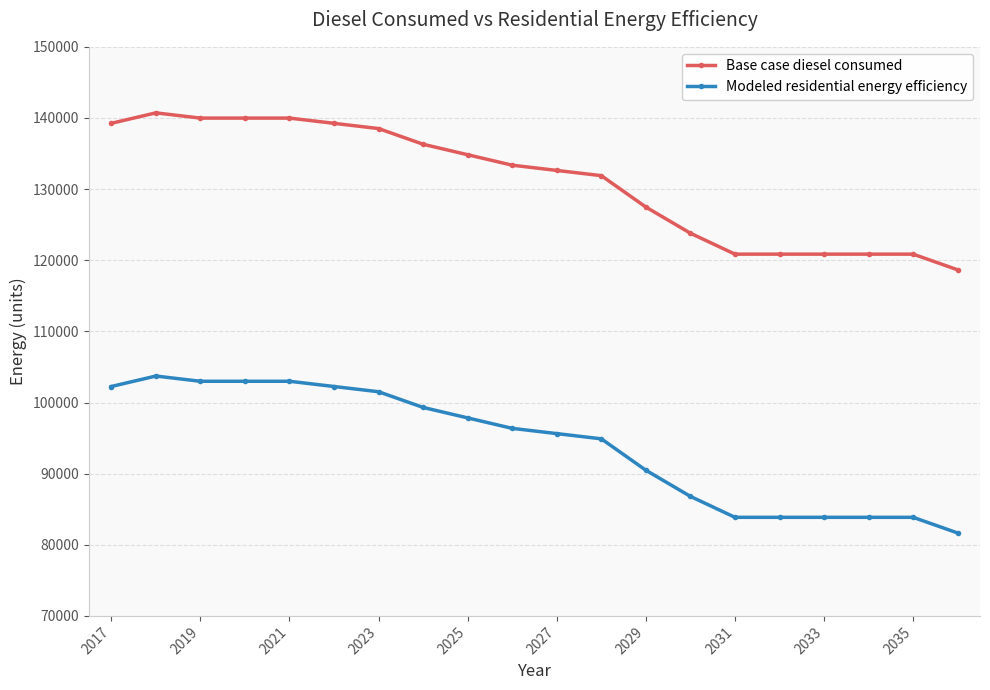

How many values in the Base case diesel consumed series exceed 133360?

10